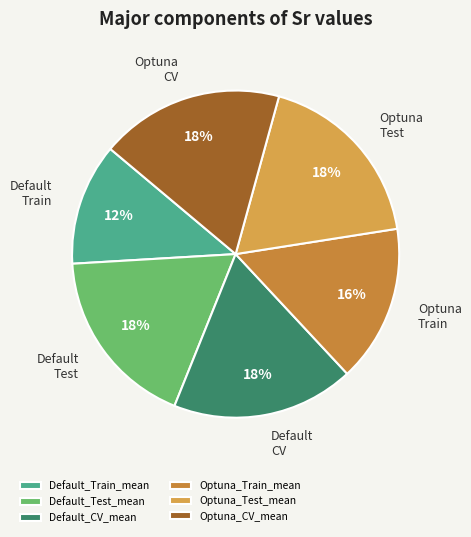

Does any single category account for the majority?

No